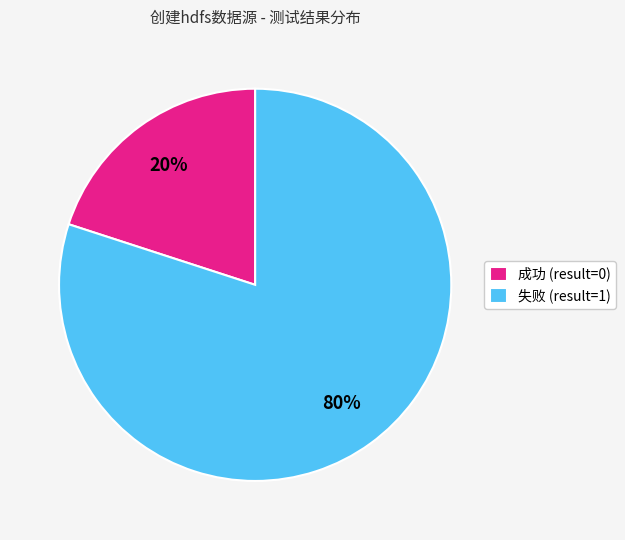

To the nearest percent, what percentage of the pie is 成功 (result=0)?

20%